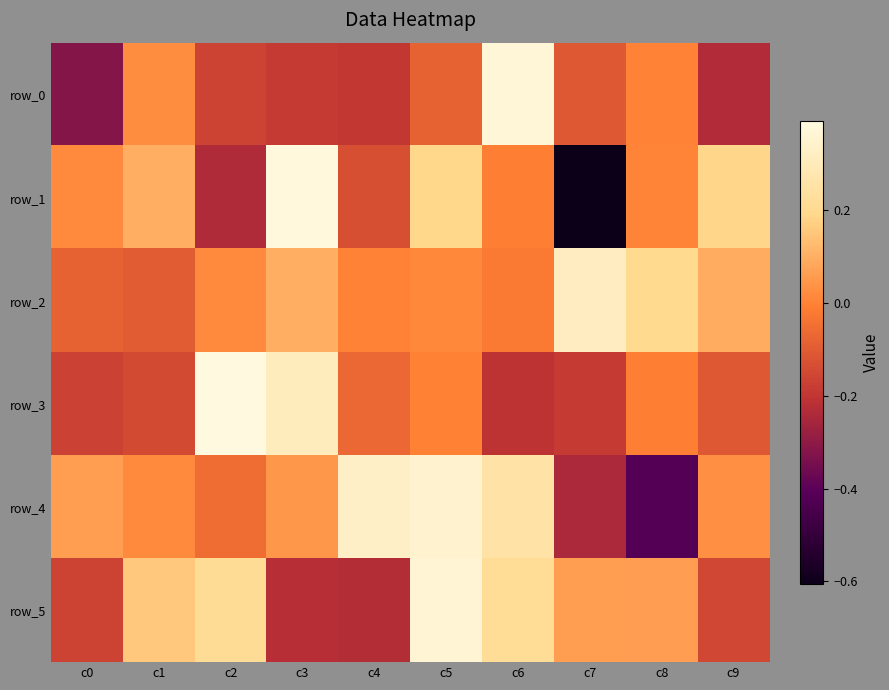

Reading left to right, list all the values displayed in this chart.

row_0: -0.3	0.0	-0.2	-0.2	-0.2	-0.1	0.4	-0.1	0.0	-0.2
row_1: 0.0	0.1	-0.2	0.4	-0.1	0.2	-0.0	-0.6	0.0	0.2
row_2: -0.1	-0.1	0.0	0.1	-0.0	0.0	-0.0	0.3	0.2	0.1
row_3: -0.2	-0.1	0.4	0.3	-0.1	-0.0	-0.2	-0.2	-0.0	-0.1
row_4: 0.1	0.0	-0.1	0.0	0.3	0.4	0.3	-0.2	-0.4	0.0
row_5: -0.2	0.2	0.2	-0.2	-0.2	0.4	0.2	0.1	0.1	-0.1